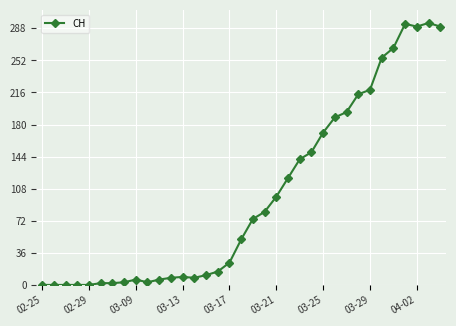

What is the average value?

100